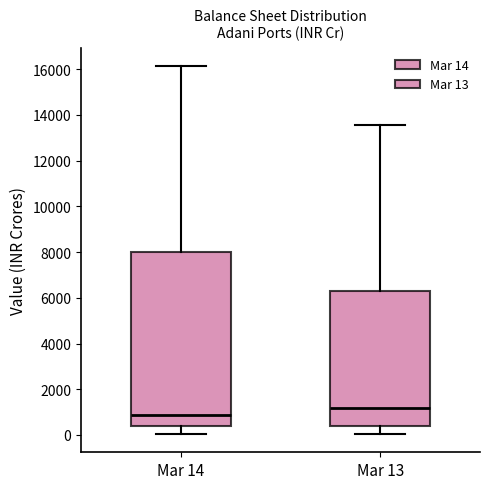

Comparing the boxes themselves (not the whiskers), which one is the tallest?

Mar 14